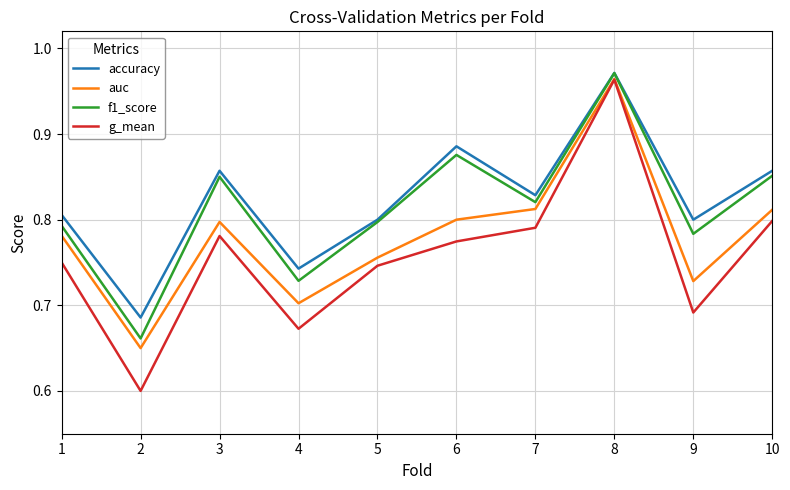

True or false: f1_score has more than 1 points higher than both neighbors.

True